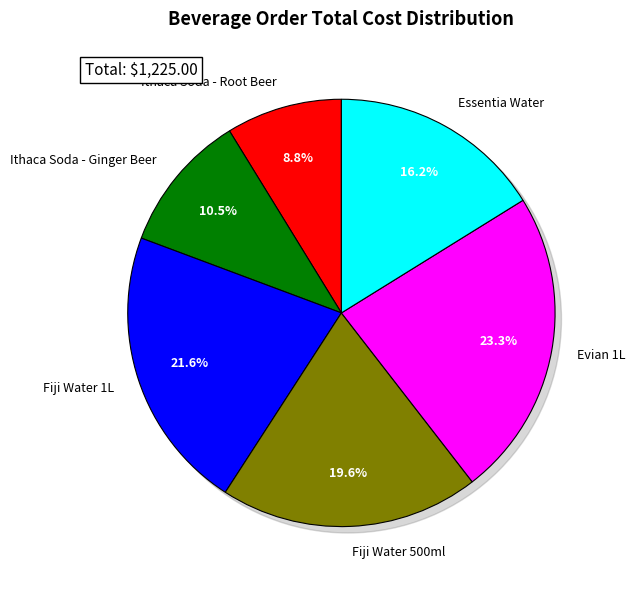

To the nearest percent, what is the difference between the largest and smallest slice percentages?

15%